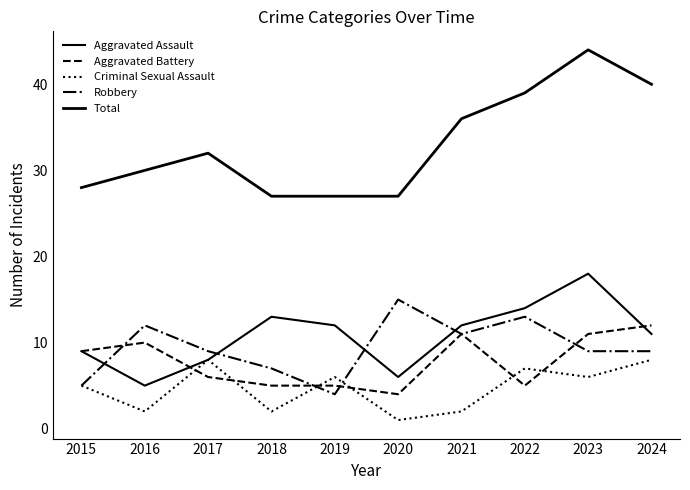

How many lines are shown in the chart?

5